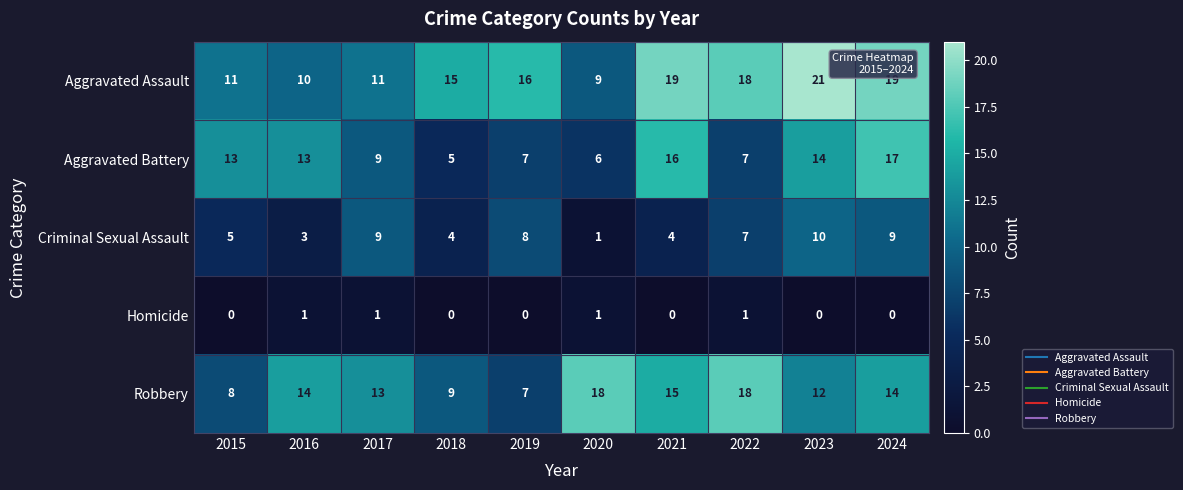

Is it true that Criminal Sexual Assault equals 10 at 2023?

True